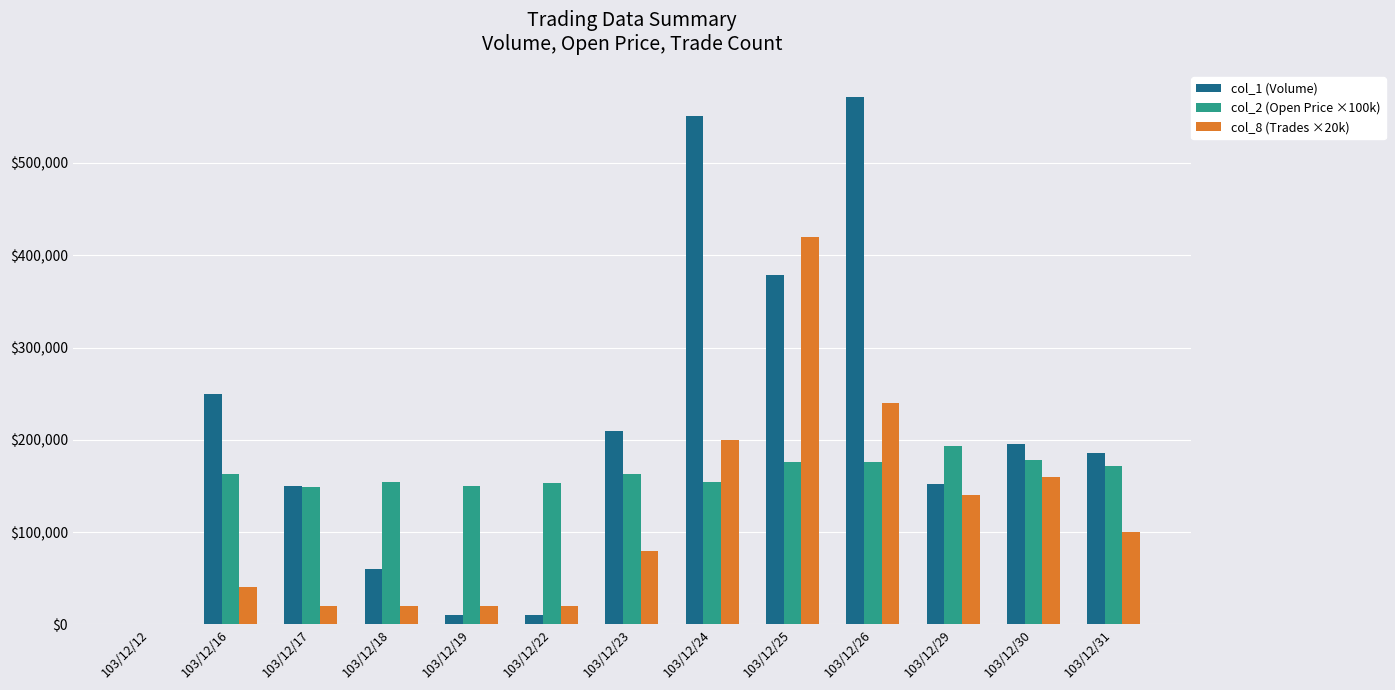

The value of col_1 (Volume) at 103/12/29 is 52329. True or false?

False